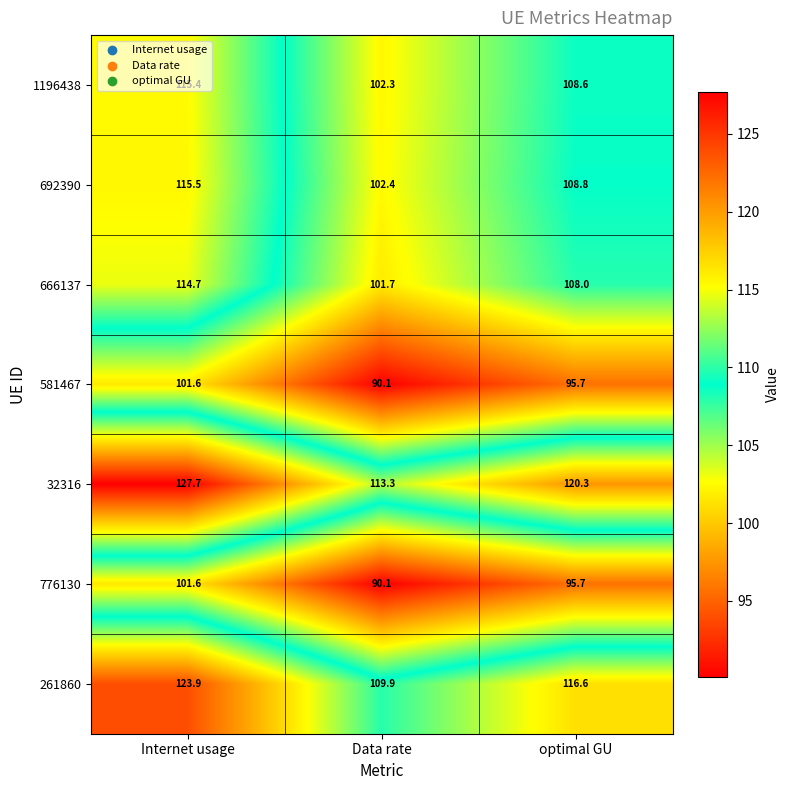

How many distinct data groups are displayed?

7